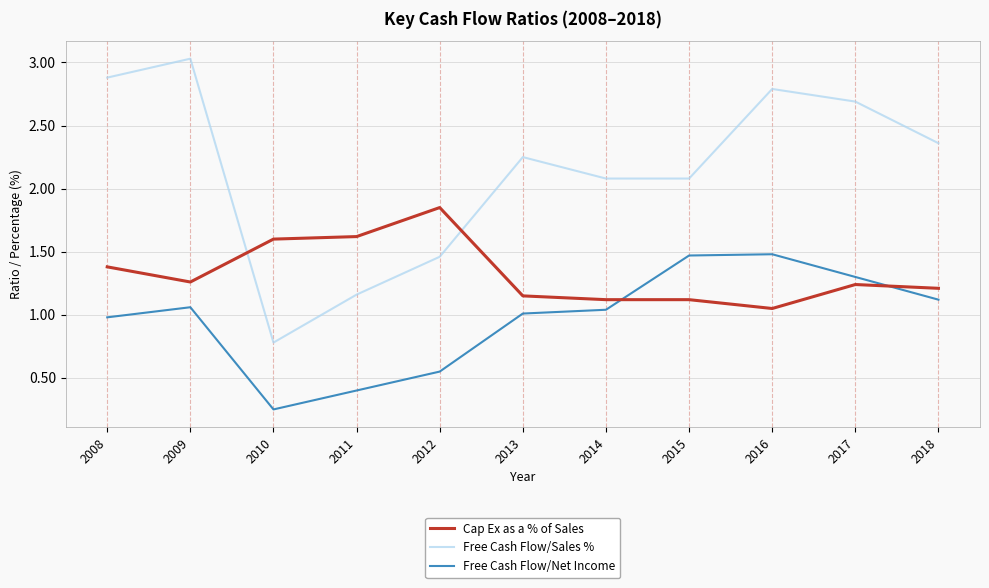

At which category does the chart reach its peak across all series?

2009